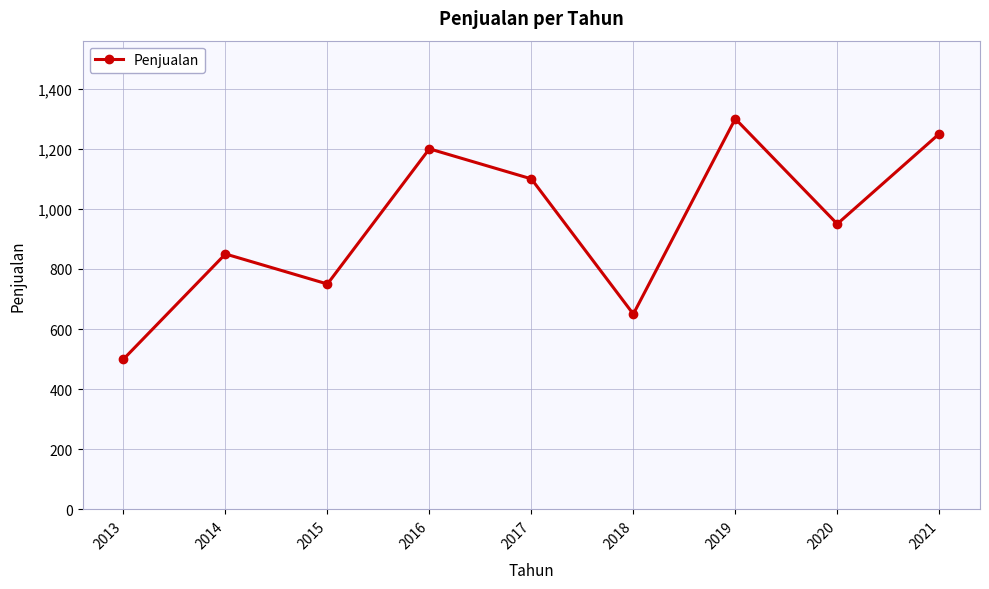

What is the approximate value at 2019?

1300